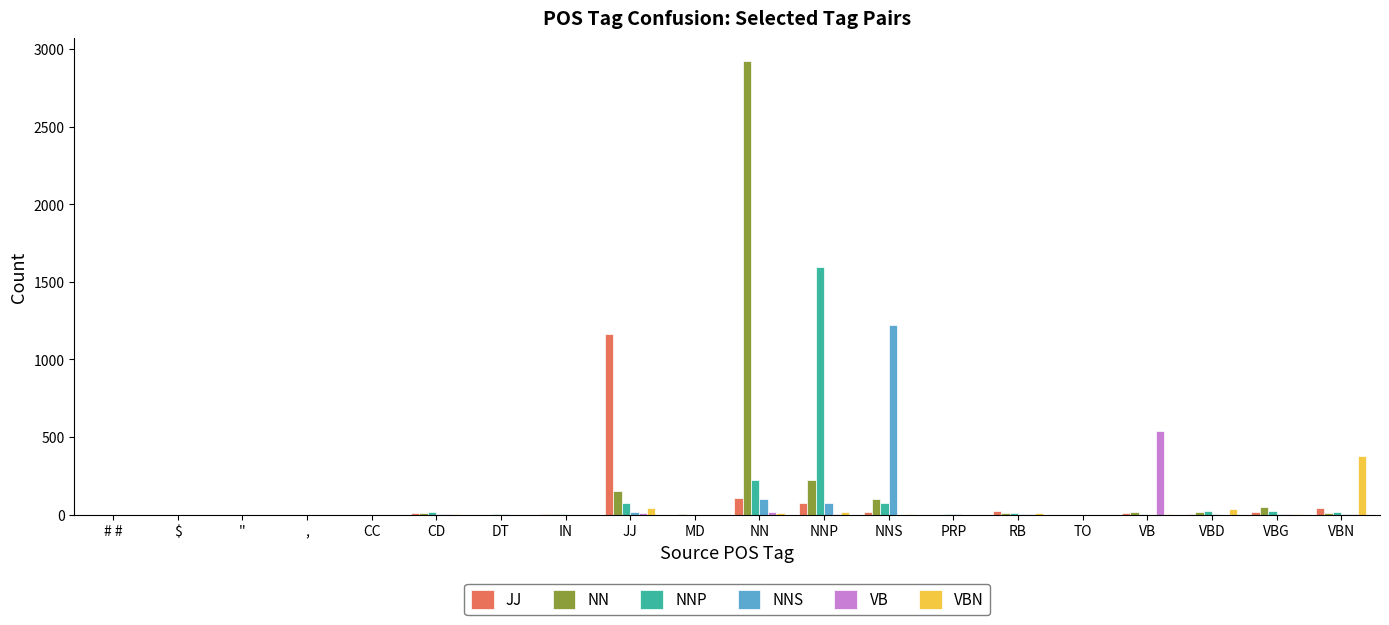

Between NNP and TO, which series saw the biggest shift?

NNP